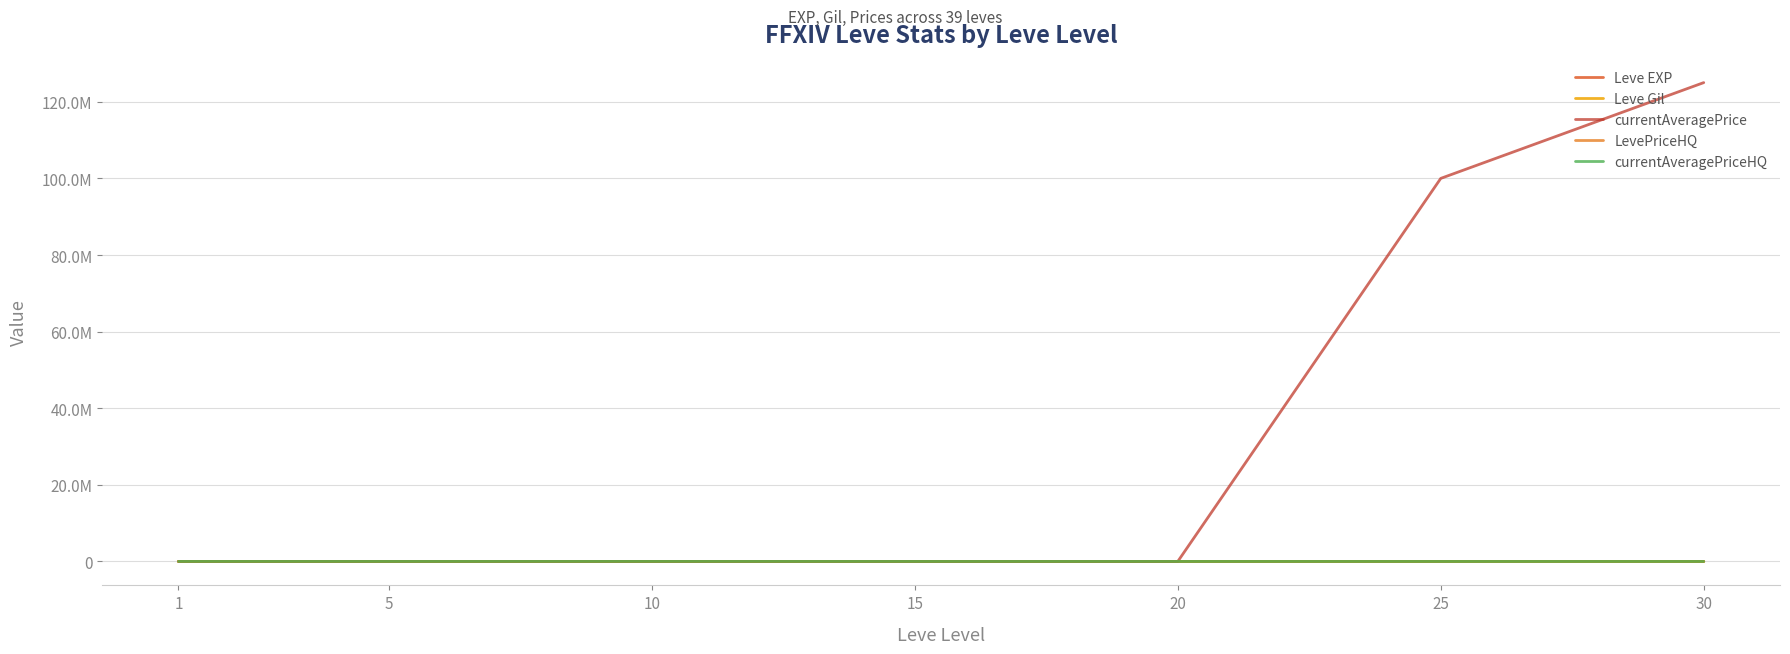

True or false: LevePriceHQ has a value of 517.1 at 20.

False